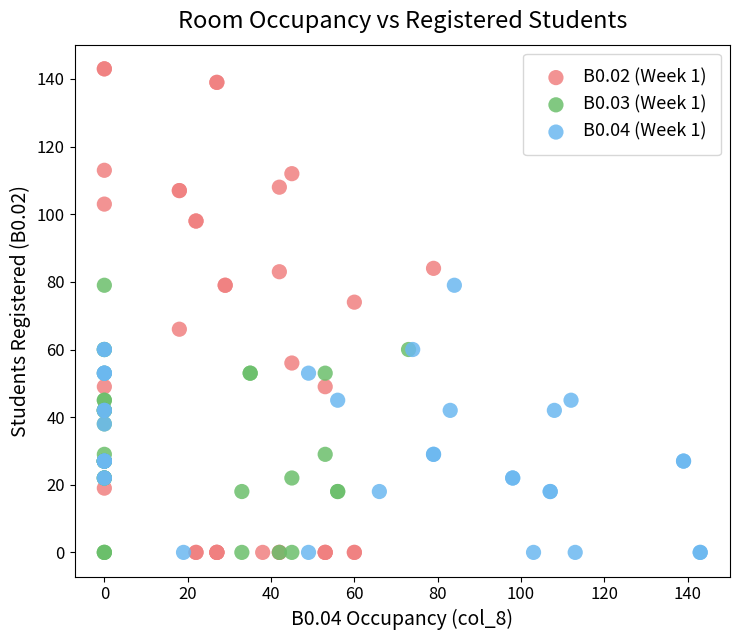

Which series has the widest spread of Y values?

B0.02 (Week 1)